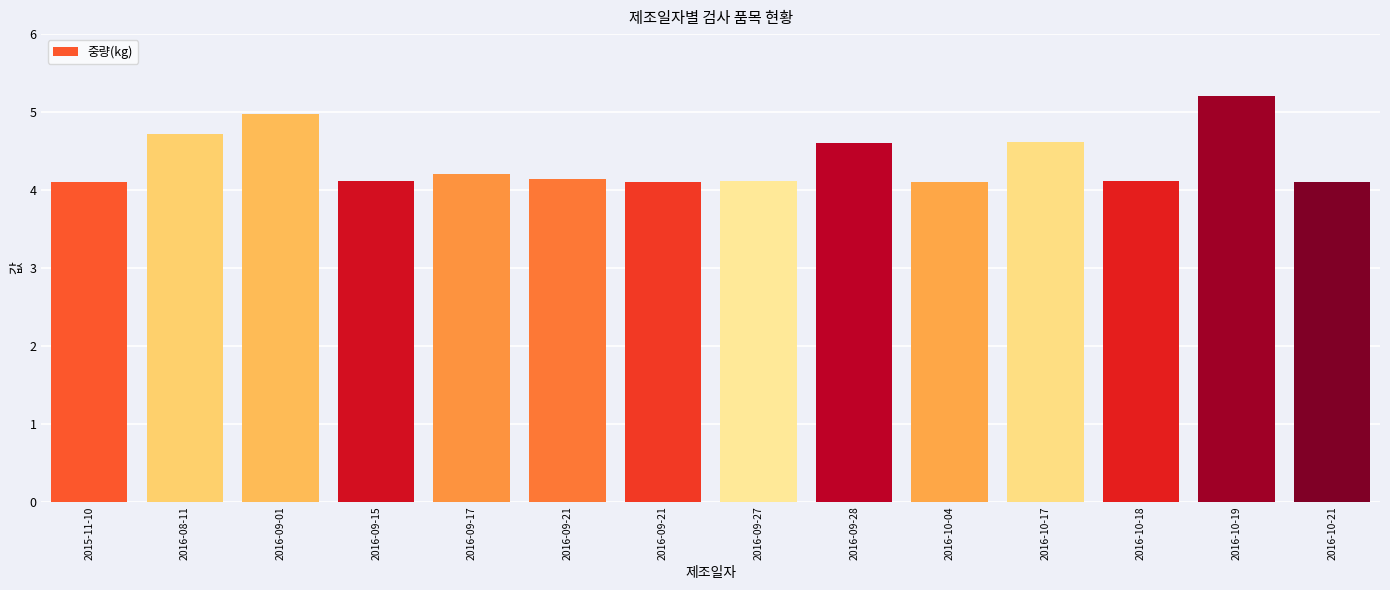

Are the bars horizontal?

No